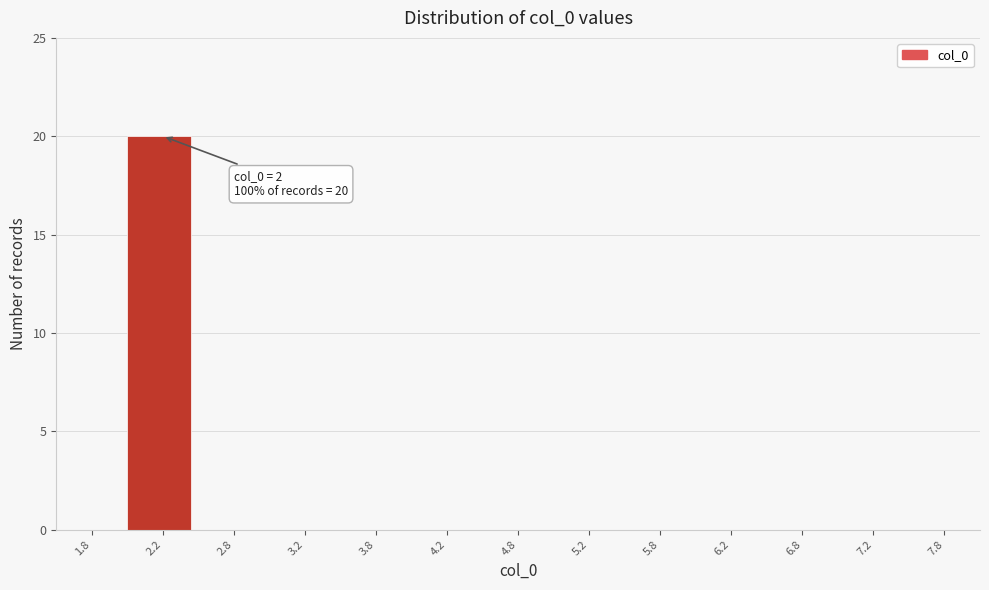

Over which range of the x-axis is the bar tallest?

2.0 to 2.5